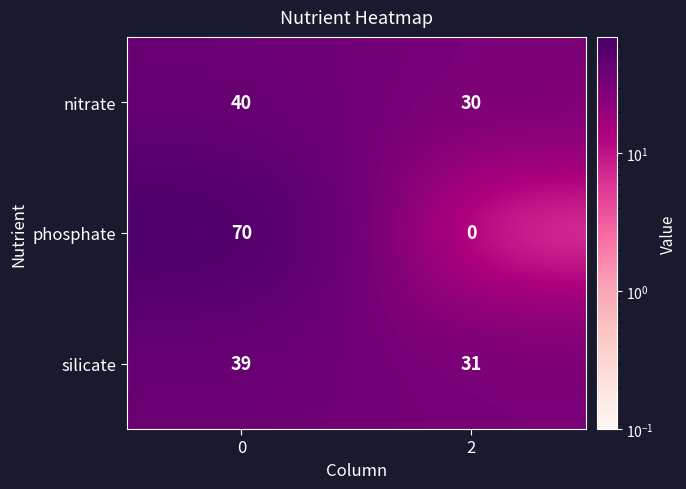

What is the sum of the phosphate values at 0 and 2?

70